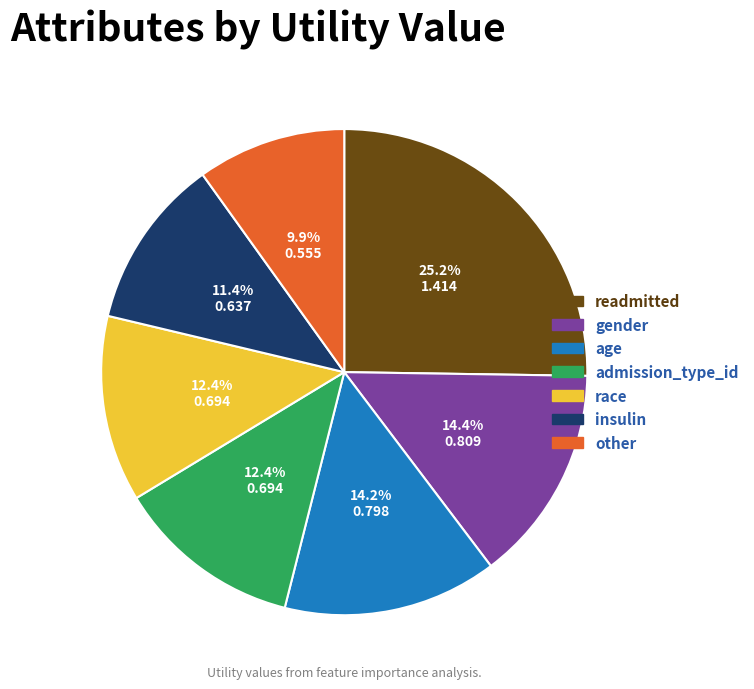

How much of the chart is everything except age?

85.8%